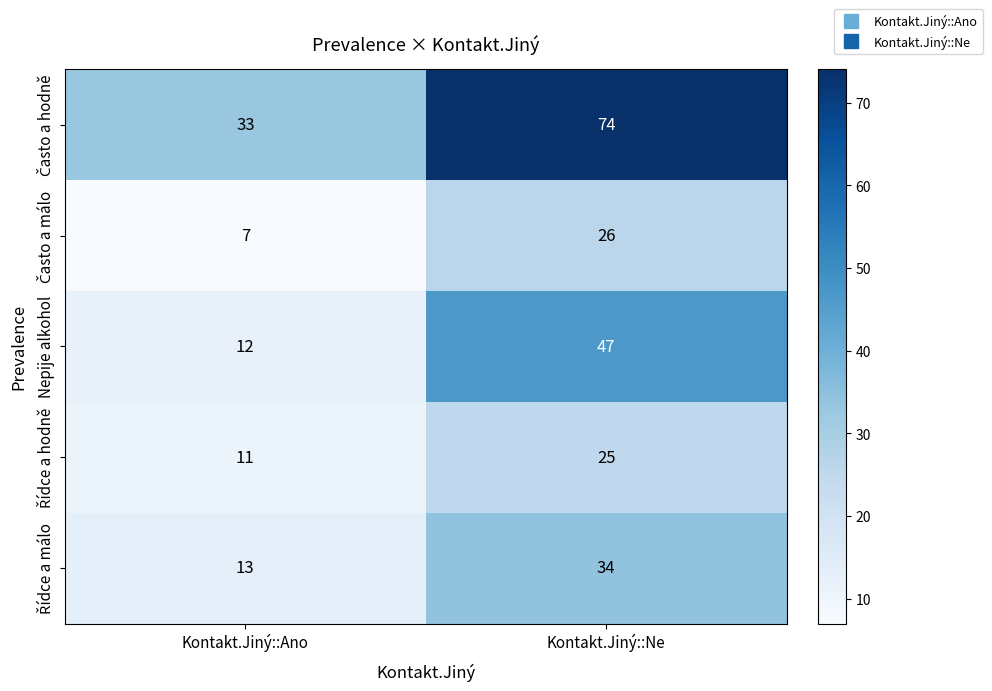

What is the difference between the Nepije alkohol values at Kontakt.Jiný::Ano and Kontakt.Jiný::Ne?

35